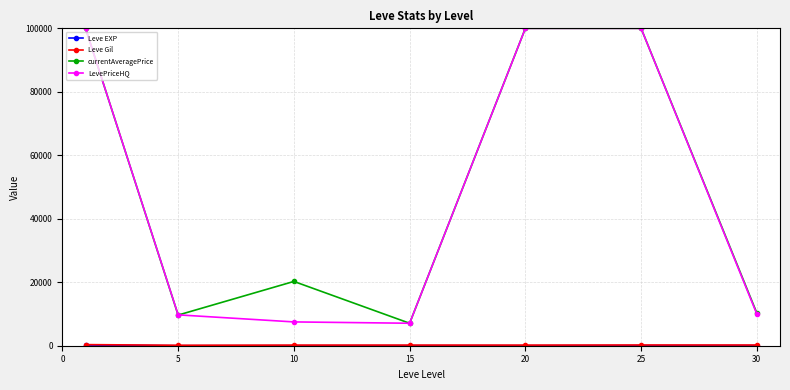

At how many categories does at least one series exceed 35117?

3